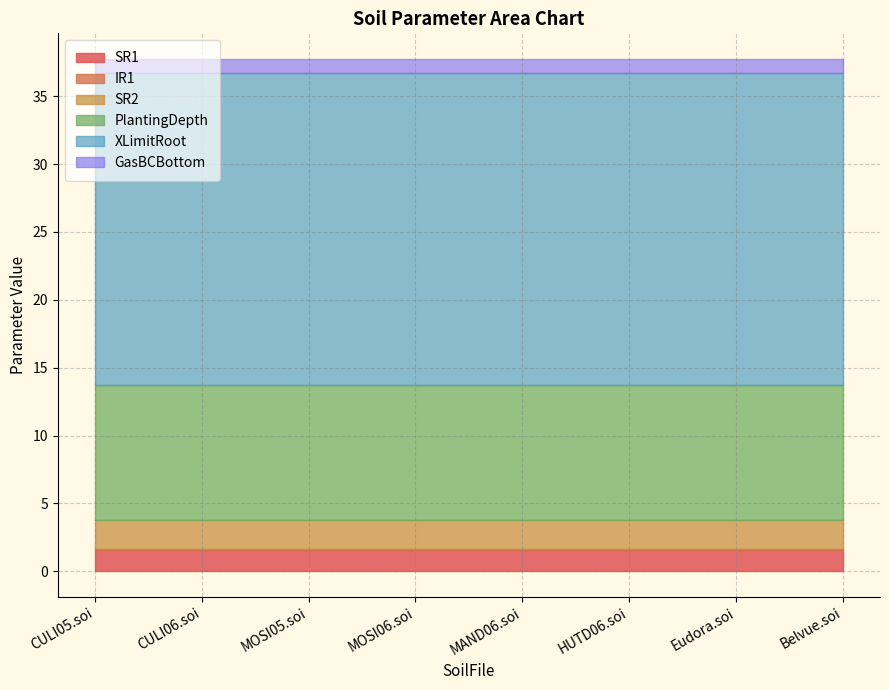

Which label corresponds to the largest value in the chart?

CULI05.soi